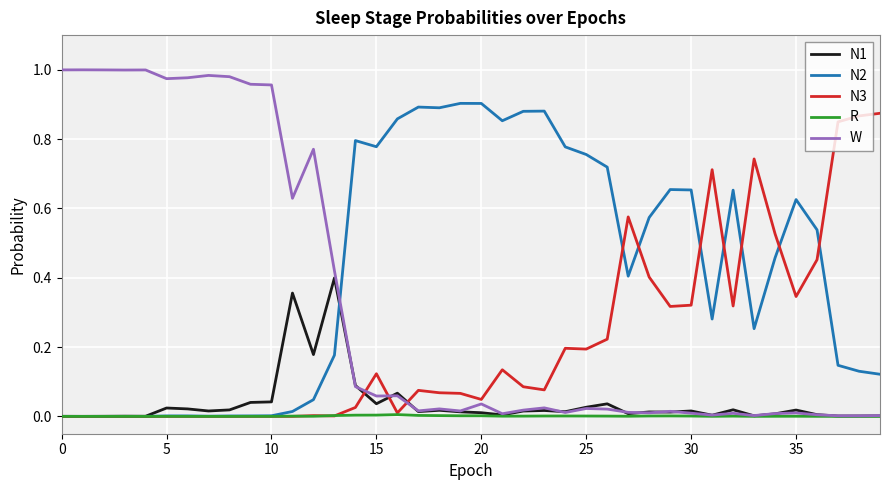

Which series has the widest spread of values?

W